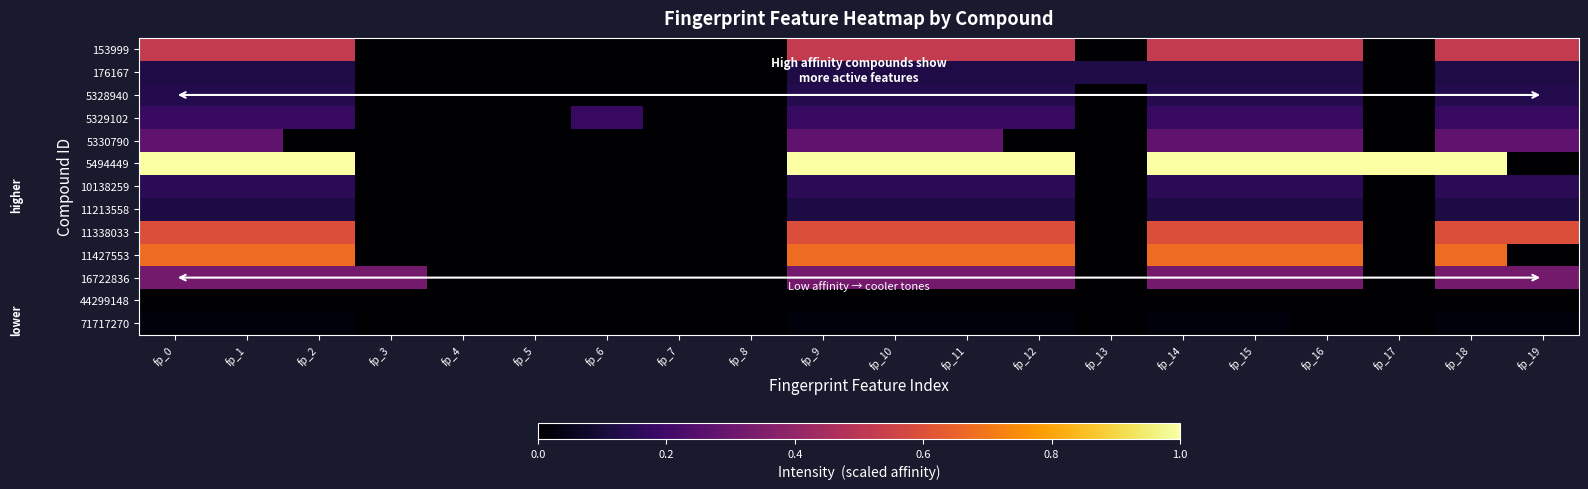

Reading left to right, list all the values displayed in this chart.

153999: fp_0=0.5	fp_1=0.5	fp_2=0.5	fp_3=0.0	fp_4=0.0	fp_5=0.0	fp_6=0.0	fp_7=0.0	fp_8=0.0	fp_9=0.5	fp_10=0.5	fp_11=0.5	fp_12=0.5	fp_13=0.0	fp_14=0.5	fp_15=0.5	fp_16=0.5	fp_17=0.0	fp_18=0.5	fp_19=0.5
176167: fp_0=0.1	fp_1=0.1	fp_2=0.1	fp_3=0.0	fp_4=0.0	fp_5=0.0	fp_6=0.0	fp_7=0.0	fp_8=0.0	fp_9=0.1	fp_10=0.1	fp_11=0.1	fp_12=0.1	fp_13=0.1	fp_14=0.1	fp_15=0.1	fp_16=0.1	fp_17=0.0	fp_18=0.1	fp_19=0.1
5328940: fp_0=0.1	fp_1=0.1	fp_2=0.1	fp_3=0.0	fp_4=0.0	fp_5=0.0	fp_6=0.0	fp_7=0.0	fp_8=0.0	fp_9=0.1	fp_10=0.1	fp_11=0.1	fp_12=0.1	fp_13=0.0	fp_14=0.1	fp_15=0.1	fp_16=0.1	fp_17=0.0	fp_18=0.1	fp_19=0.1
5329102: fp_0=0.2	fp_1=0.2	fp_2=0.2	fp_3=0.0	fp_4=0.0	fp_5=0.0	fp_6=0.2	fp_7=0.0	fp_8=0.0	fp_9=0.2	fp_10=0.2	fp_11=0.2	fp_12=0.2	fp_13=0.0	fp_14=0.2	fp_15=0.2	fp_16=0.2	fp_17=0.0	fp_18=0.2	fp_19=0.2
5330790: fp_0=0.3	fp_1=0.3	fp_2=0.0	fp_3=0.0	fp_4=0.0	fp_5=0.0	fp_6=0.0	fp_7=0.0	fp_8=0.0	fp_9=0.3	fp_10=0.3	fp_11=0.3	fp_12=0.0	fp_13=0.0	fp_14=0.3	fp_15=0.3	fp_16=0.3	fp_17=0.0	fp_18=0.3	fp_19=0.3
5494449: fp_0=1.0	fp_1=1.0	fp_2=1.0	fp_3=0.0	fp_4=0.0	fp_5=0.0	fp_6=0.0	fp_7=0.0	fp_8=0.0	fp_9=1.0	fp_10=1.0	fp_11=1.0	fp_12=1.0	fp_13=0.0	fp_14=1.0	fp_15=1.0	fp_16=1.0	fp_17=1.0	fp_18=1.0	fp_19=0.0
10138259: fp_0=0.2	fp_1=0.2	fp_2=0.2	fp_3=0.0	fp_4=0.0	fp_5=0.0	fp_6=0.0	fp_7=0.0	fp_8=0.0	fp_9=0.2	fp_10=0.2	fp_11=0.2	fp_12=0.2	fp_13=0.0	fp_14=0.2	fp_15=0.2	fp_16=0.2	fp_17=0.0	fp_18=0.2	fp_19=0.2
11213558: fp_0=0.1	fp_1=0.1	fp_2=0.1	fp_3=0.0	fp_4=0.0	fp_5=0.0	fp_6=0.0	fp_7=0.0	fp_8=0.0	fp_9=0.1	fp_10=0.1	fp_11=0.1	fp_12=0.1	fp_13=0.0	fp_14=0.1	fp_15=0.1	fp_16=0.1	fp_17=0.0	fp_18=0.1	fp_19=0.1
11338033: fp_0=0.6	fp_1=0.6	fp_2=0.6	fp_3=0.0	fp_4=0.0	fp_5=0.0	fp_6=0.0	fp_7=0.0	fp_8=0.0	fp_9=0.6	fp_10=0.6	fp_11=0.6	fp_12=0.6	fp_13=0.0	fp_14=0.6	fp_15=0.6	fp_16=0.6	fp_17=0.0	fp_18=0.6	fp_19=0.6
11427553: fp_0=0.7	fp_1=0.7	fp_2=0.7	fp_3=0.0	fp_4=0.0	fp_5=0.0	fp_6=0.0	fp_7=0.0	fp_8=0.0	fp_9=0.7	fp_10=0.7	fp_11=0.7	fp_12=0.7	fp_13=0.0	fp_14=0.7	fp_15=0.7	fp_16=0.7	fp_17=0.0	fp_18=0.7	fp_19=0.0
16722836: fp_0=0.3	fp_1=0.3	fp_2=0.3	fp_3=0.3	fp_4=0.0	fp_5=0.0	fp_6=0.0	fp_7=0.0	fp_8=0.0	fp_9=0.3	fp_10=0.3	fp_11=0.3	fp_12=0.3	fp_13=0.0	fp_14=0.3	fp_15=0.3	fp_16=0.3	fp_17=0.0	fp_18=0.3	fp_19=0.3
44299148: fp_0=0.0	fp_1=0.0	fp_2=0.0	fp_3=0.0	fp_4=0.0	fp_5=0.0	fp_6=0.0	fp_7=0.0	fp_8=0.0	fp_9=0.0	fp_10=0.0	fp_11=0.0	fp_12=0.0	fp_13=0.0	fp_14=0.0	fp_15=0.0	fp_16=0.0	fp_17=0.0	fp_18=0.0	fp_19=0.0
71717270: fp_0=0.0	fp_1=0.0	fp_2=0.0	fp_3=0.0	fp_4=0.0	fp_5=0.0	fp_6=0.0	fp_7=0.0	fp_8=0.0	fp_9=0.0	fp_10=0.0	fp_11=0.0	fp_12=0.0	fp_13=0.0	fp_14=0.0	fp_15=0.0	fp_16=0.0	fp_17=0.0	fp_18=0.0	fp_19=0.0